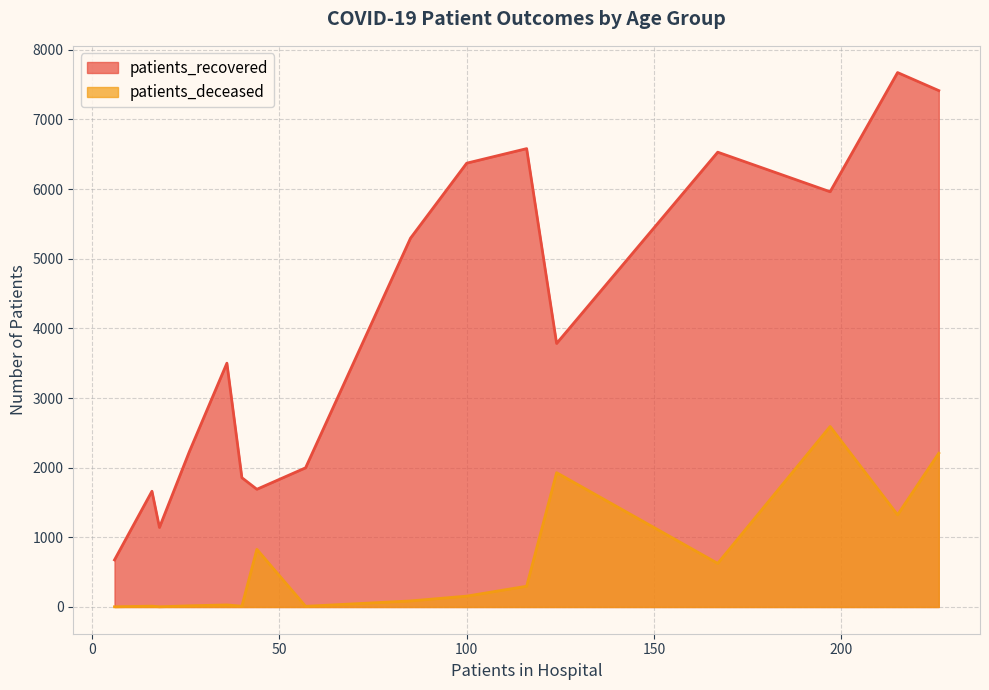

Rank the series at 35-39 from lowest to highest value.

patients_deceased, patients_recovered